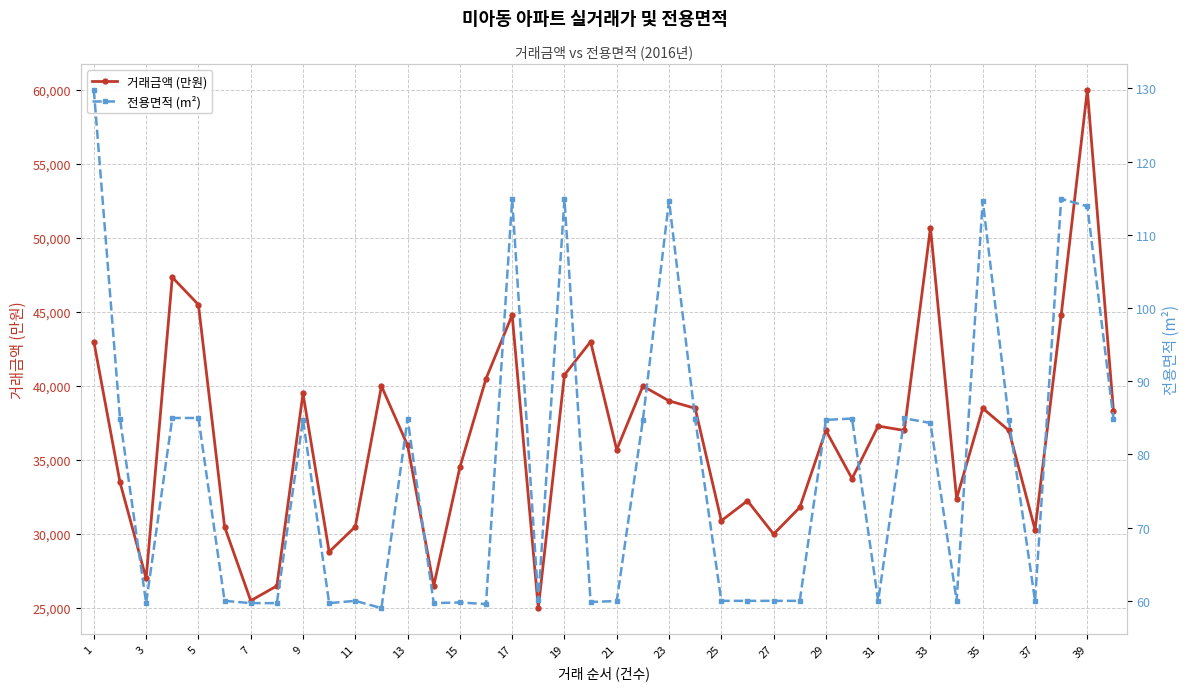

At which category does 거래금액 (만원) reach its first local valley?

3